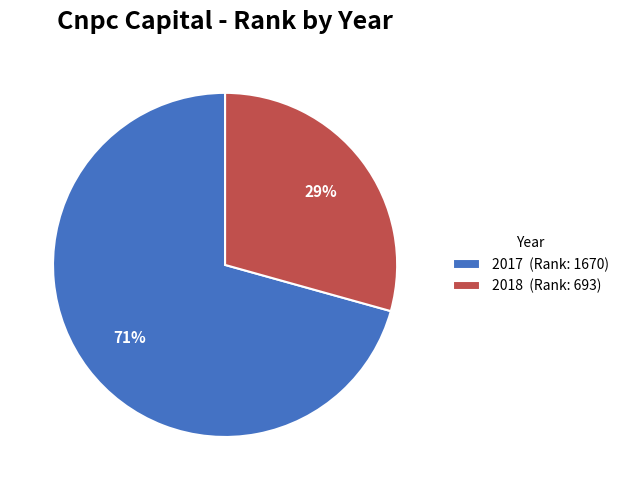

What percentage is the 2018 slice, to the nearest percent?

29%